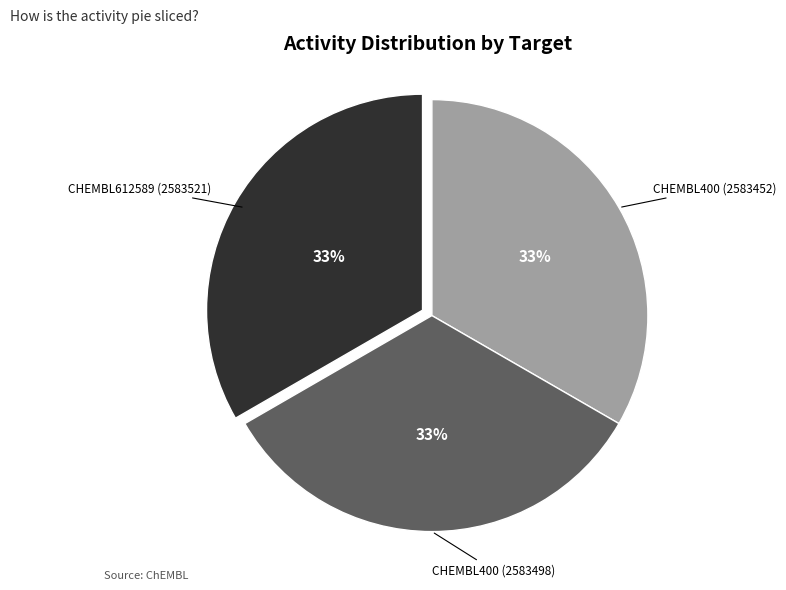

Count the number of slices in the pie.

3